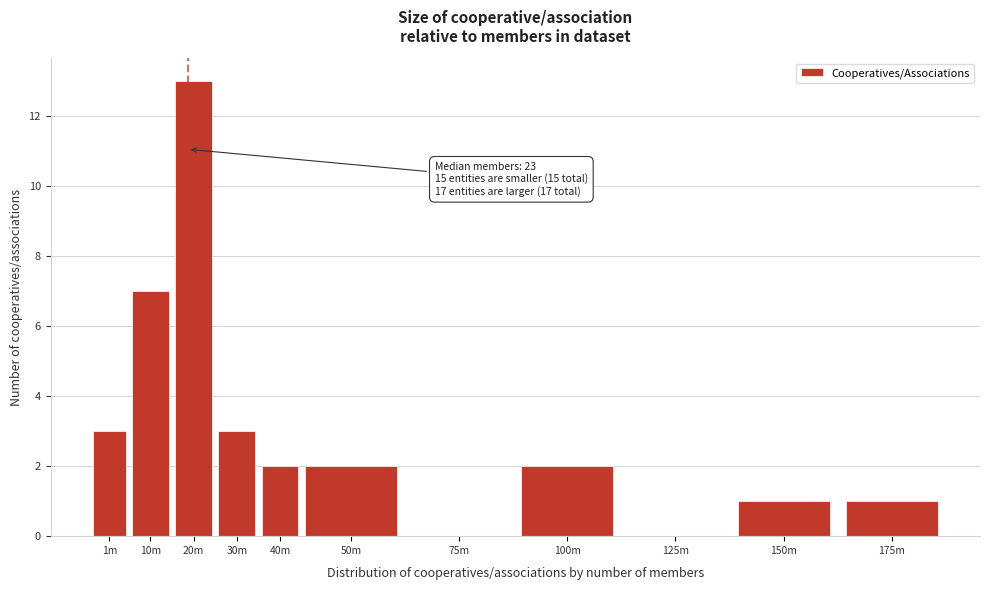

Reading right to left, what are all the values shown in this chart?

175m=1	150m=1	125m=0	100m=2	75m=0	50m=2	40m=2	30m=3	20m=13	10m=7	1m=3